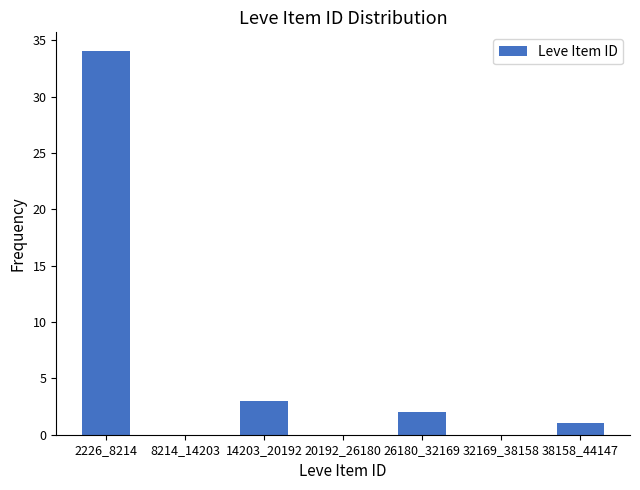

Reading left to right, extract all data points from this chart.

2226_8214=34	8214_14203=0	14203_20192=3	20192_26180=0	26180_32169=2	32169_38158=0	38158_44147=1